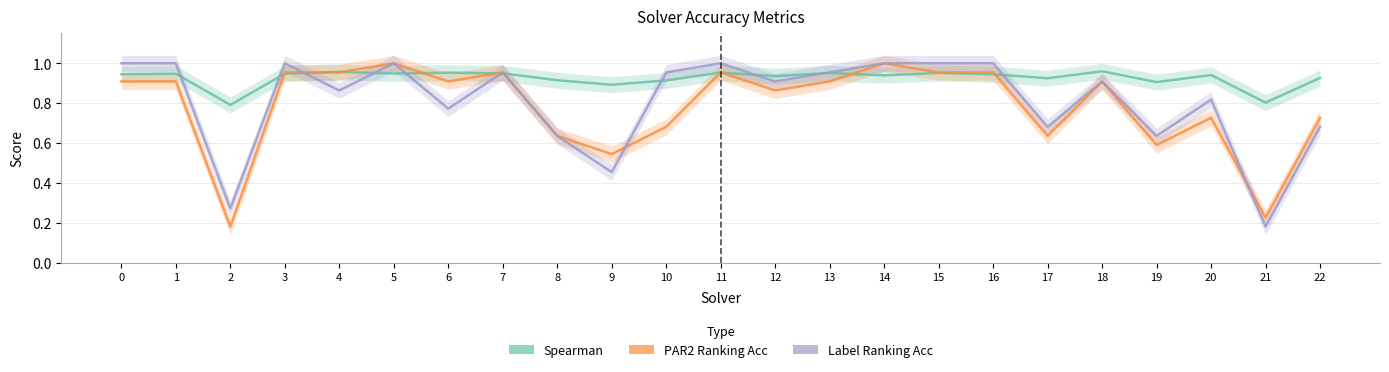

Count the spearman values in the range 0 to 1.

23